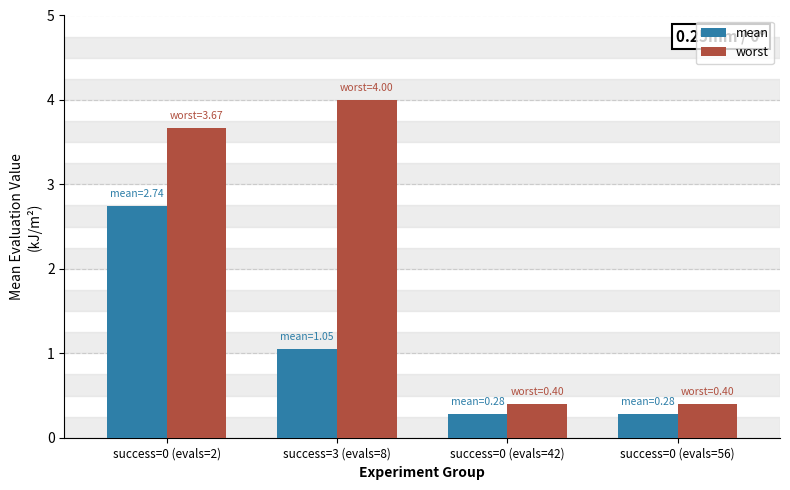

Which series has the widest spread of values?

worst